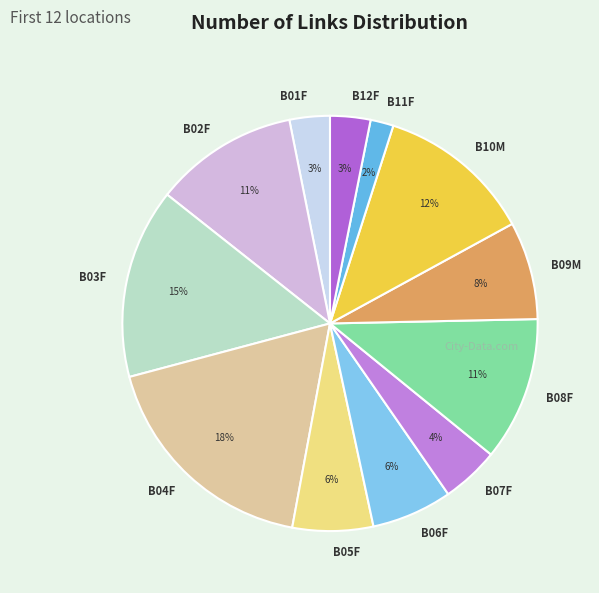

The B03F slice represents 7% of the pie. True or false?

False